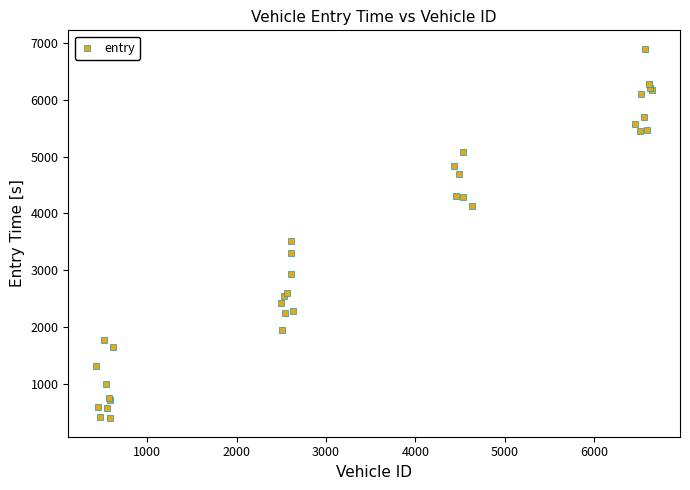

What Y value in the scatter plot is closest to 3647?

3525.4